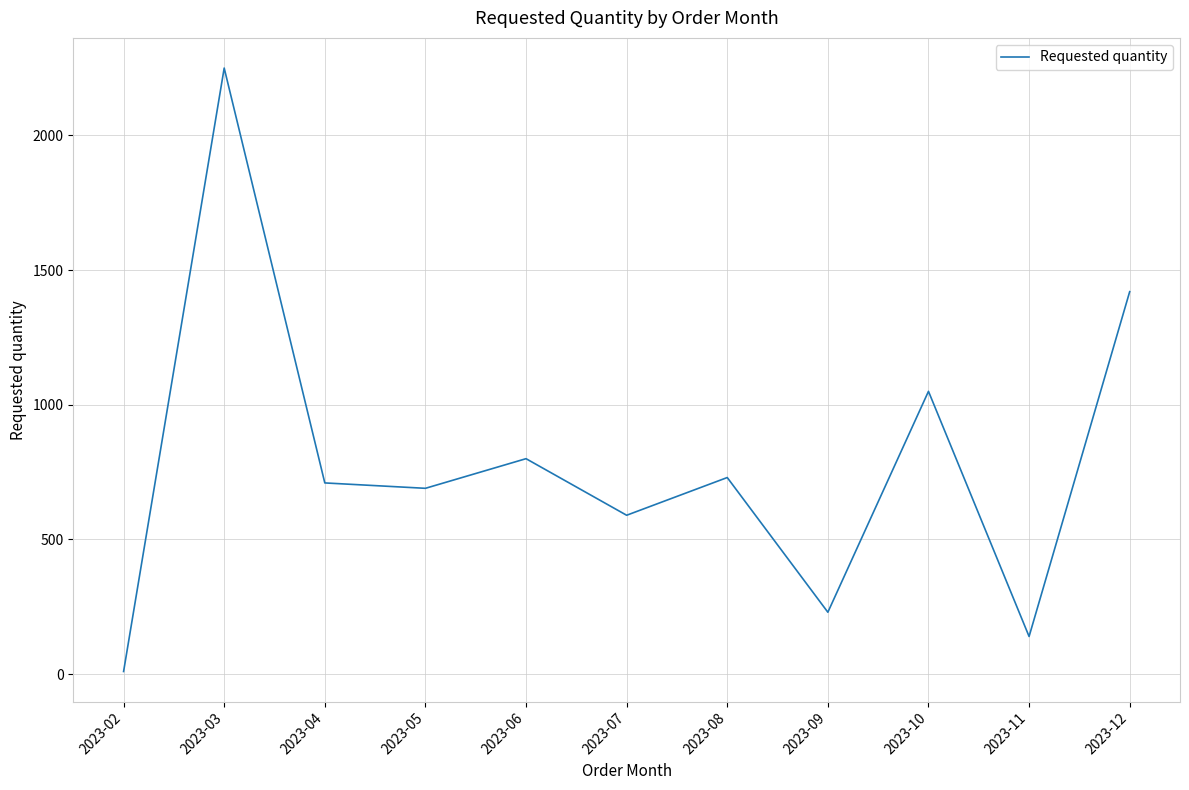

Approximately how many times larger is the value at 2023-05 compared to 2023-09?

3.0